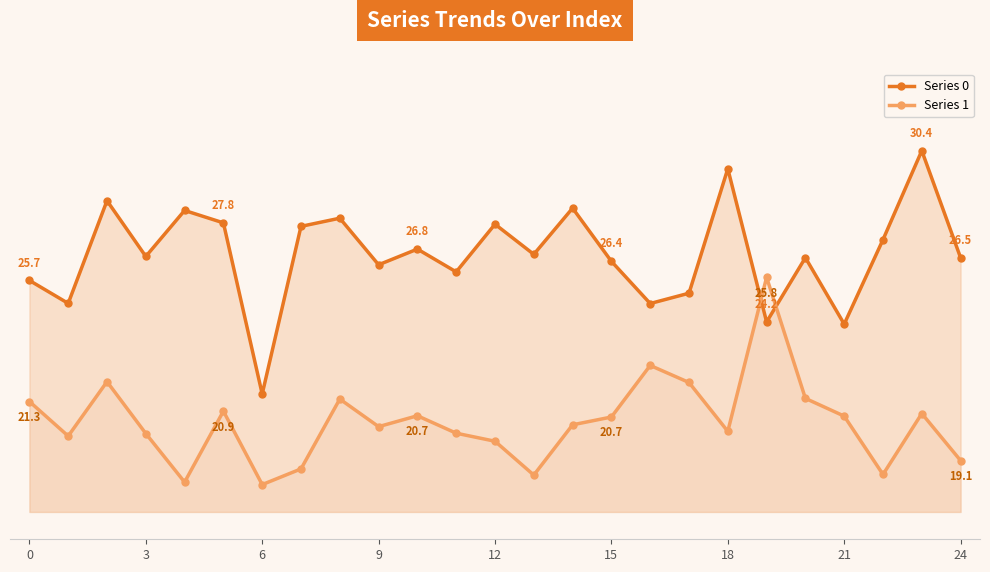

Reading left to right, list all the values displayed in this chart.

Series 0: 25.7	24.8	28.6	26.6	28.2	27.8	21.5	27.7	28.0	26.3	26.8	26.0	27.7	26.6	28.3	26.4	24.8	25.2	29.8	24.2	26.5	24.1	27.2	30.4	26.5
Series 1: 21.3	20.0	22.0	20.1	18.3	20.9	18.2	18.8	21.3	20.3	20.7	20.1	19.8	18.6	20.4	20.7	22.6	21.9	20.2	25.8	21.4	20.7	18.6	20.8	19.1